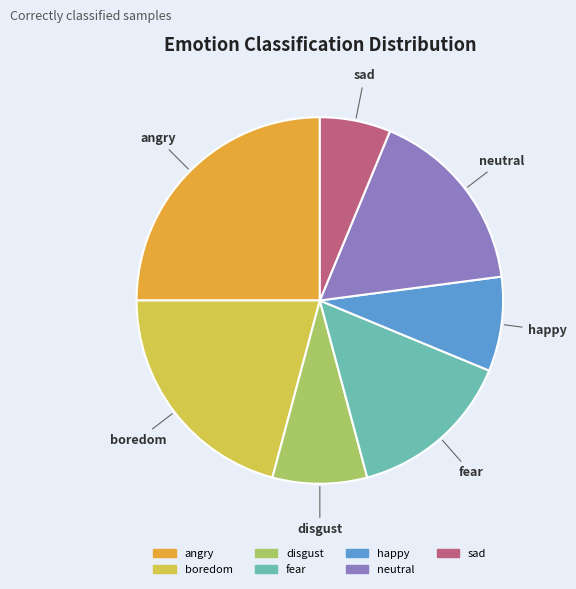

Which slice is the smallest?

sad